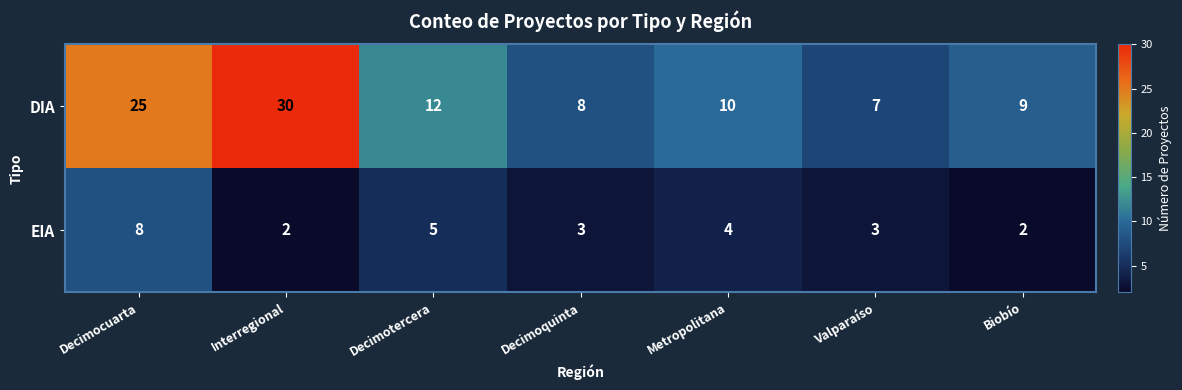

At which category is the sum across all series the highest?

Decimocuarta